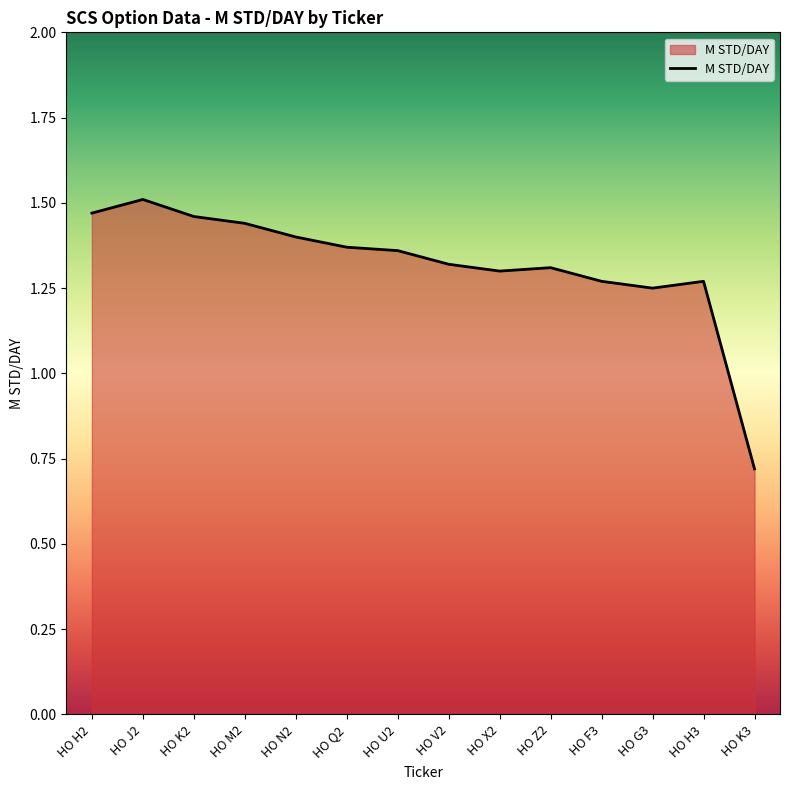

How many lines are shown in the chart?

1